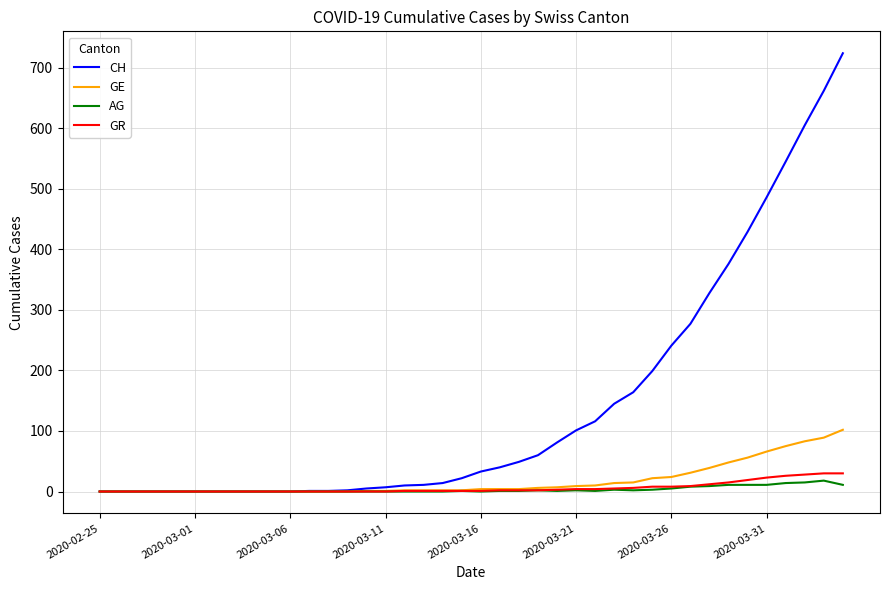

Which series has the widest spread of values?

CH